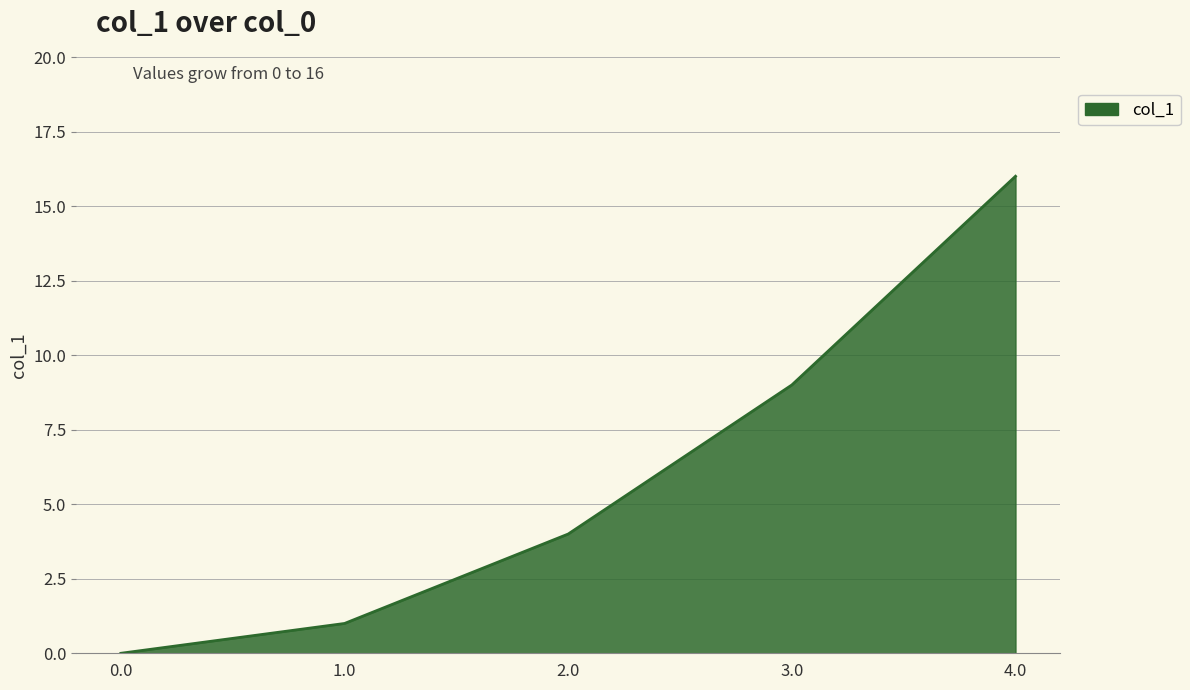

The value at 0.0 is -9. True or false?

False